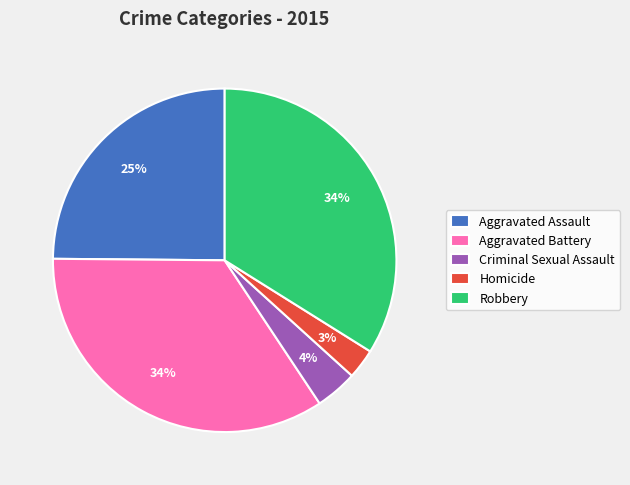

To the nearest percent, what is the average slice percentage?

20%